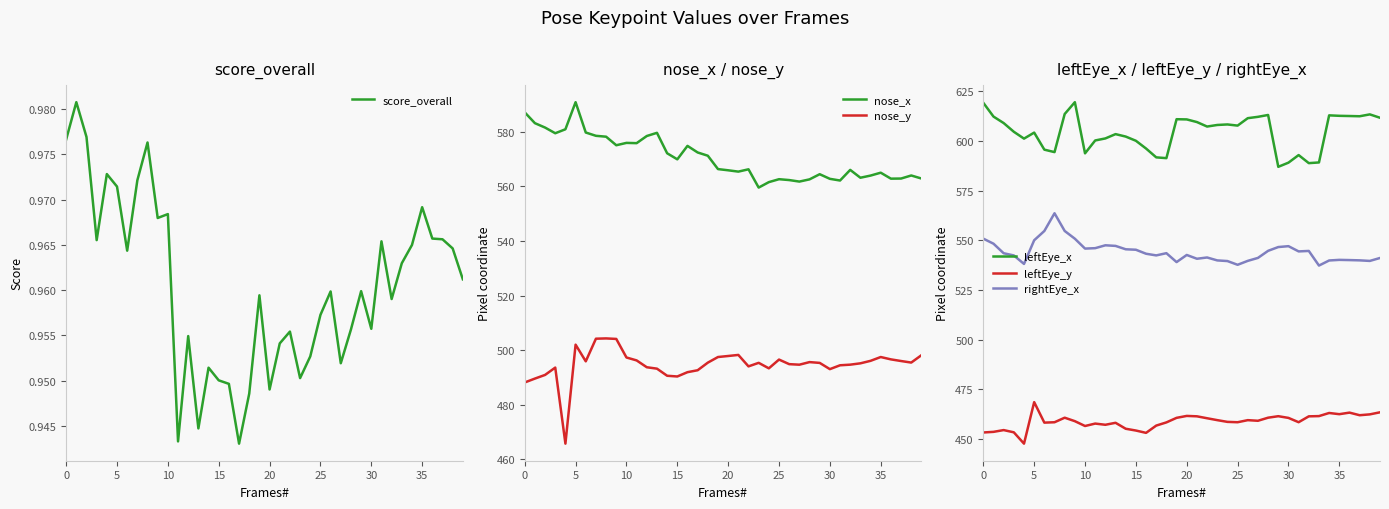

How many lines are shown in the chart?

6